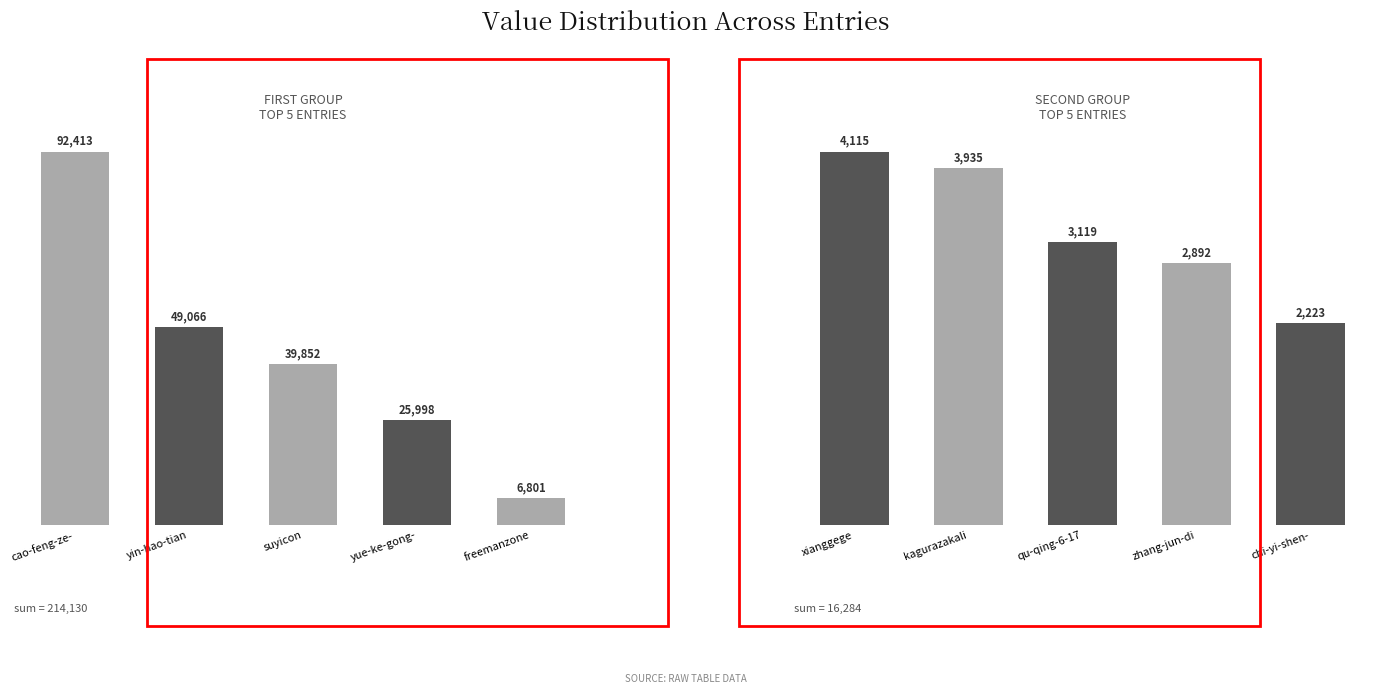

Which series has the largest range (max minus min)?

Group A